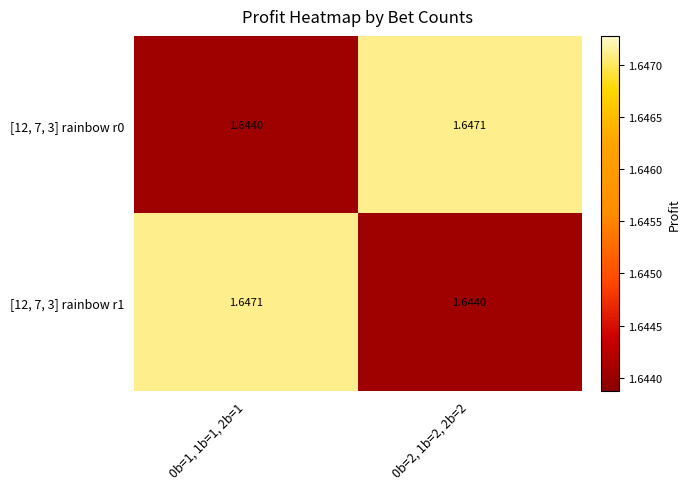

Is the value of [12, 7, 3] rainbow r0 at 0b=2, 1b=2, 2b=2 greater than the value of [12, 7, 3] rainbow r1 at 0b=2, 1b=2, 2b=2?

Yes